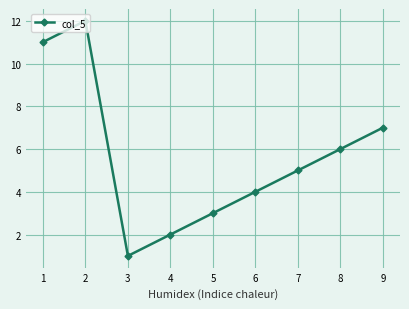

The value at 8 is 6. True or false?

True